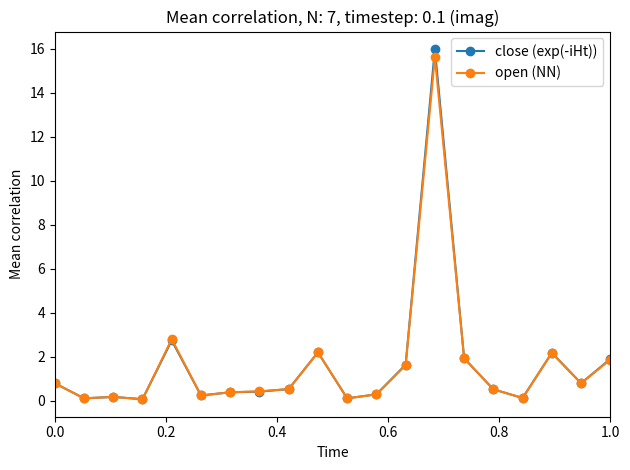

Which series has the largest range (max minus min)?

close (exp(-iHt))